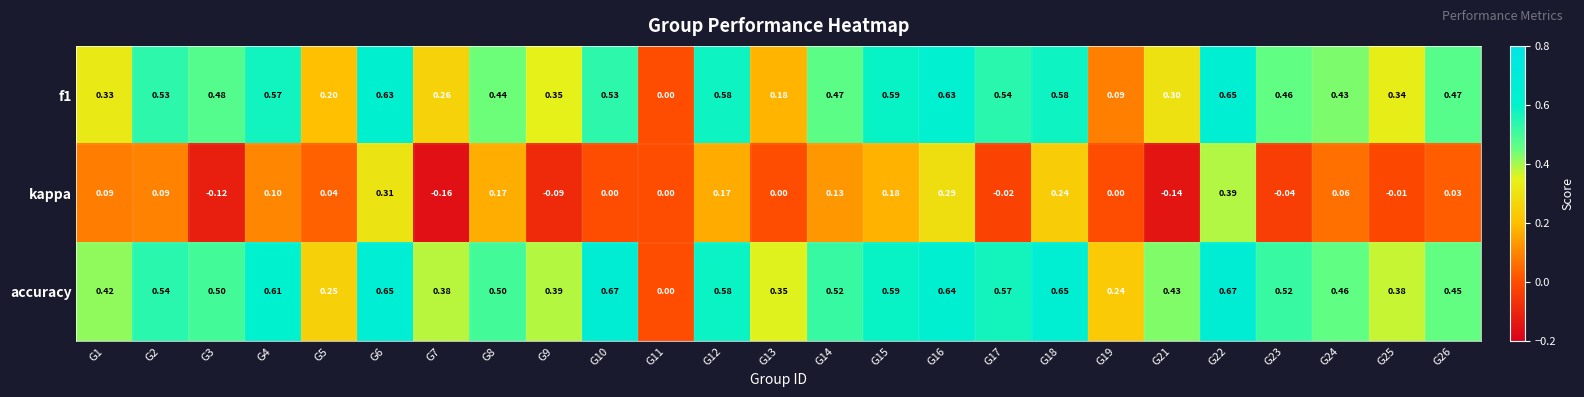

Is the value of f1 at G19 greater than the value of kappa at G8?

No